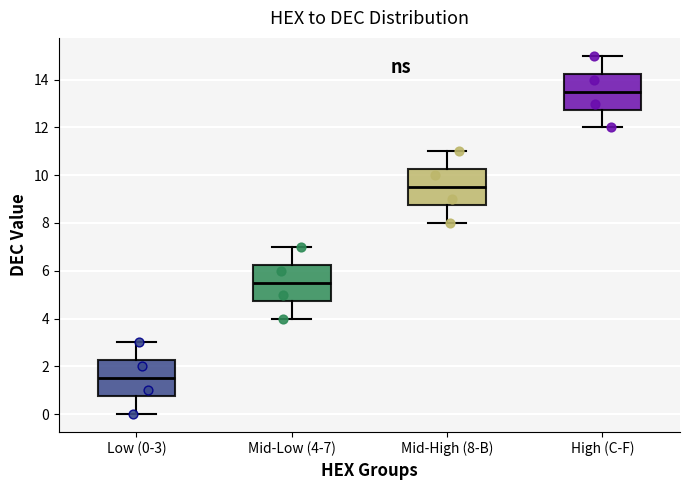

Reading left to right, transcribe this box plot: for each box, give where its median line is, the range the box spans, and where its two whiskers end, as read against the y-axis. The values are not printed on the chart, so give them approximately, as read against the axis.

Low (0-3): median 1.6, box 0.8 to 2.2, whiskers 0.0 to 3.0
Mid-Low (4-7): median 5.6, box 4.8 to 6.2, whiskers 4.0 to 7.0
Mid-High (8-B): median 9.6, box 8.8 to 10.2, whiskers 8.0 to 11.0
High (C-F): median 13.6, box 12.8 to 14.2, whiskers 12.0 to 15.0